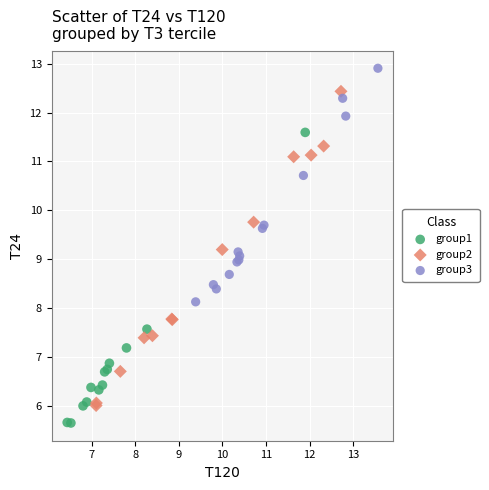

Which series reaches the maximum Y coordinate?

group3